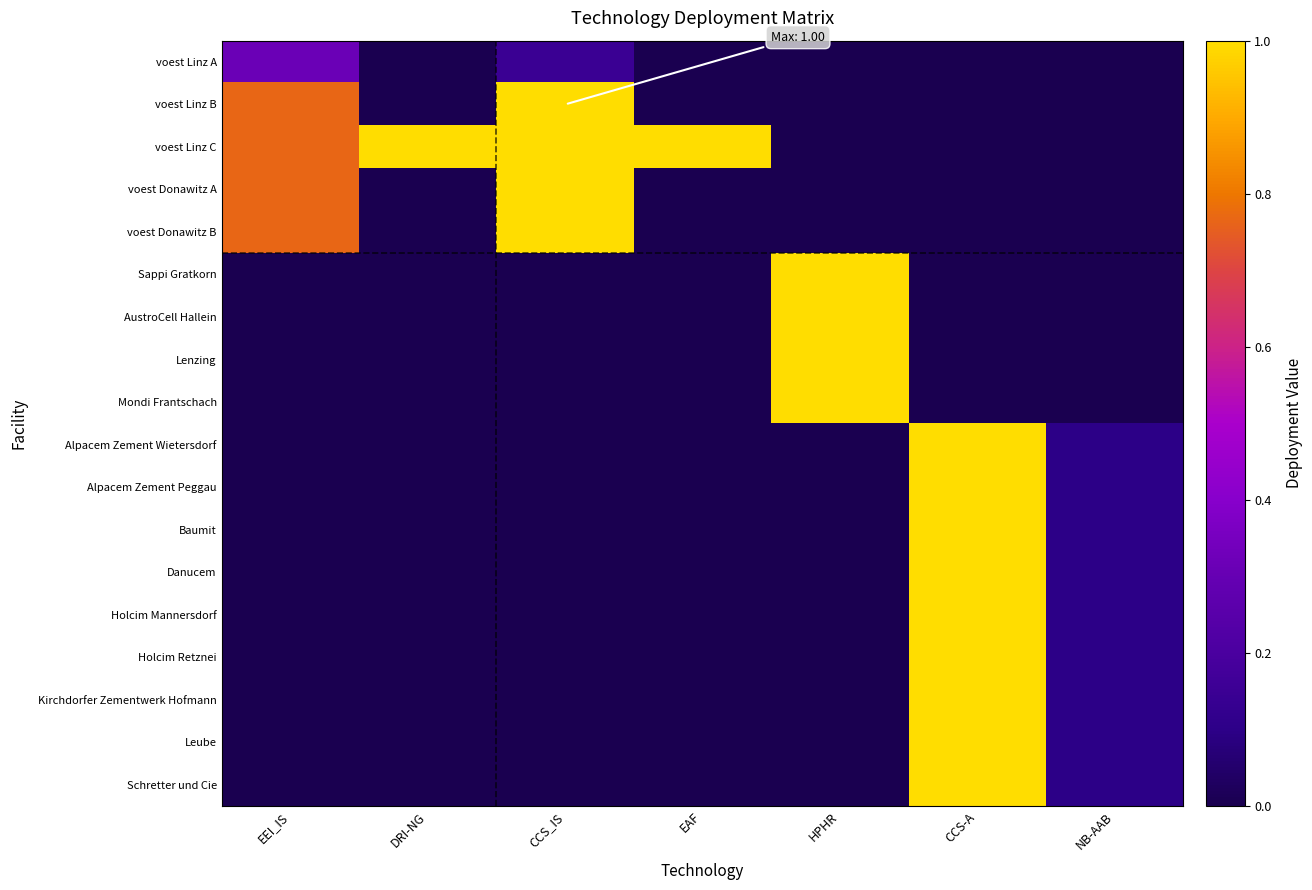

Count the number of categories in the chart.

7